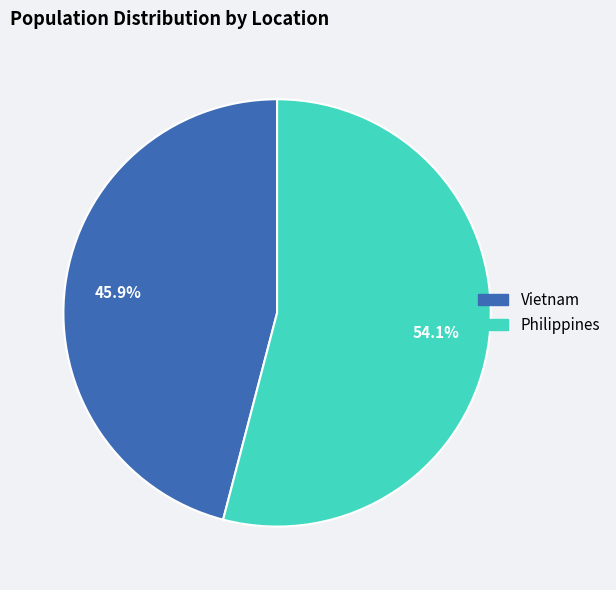

To the nearest percent, what is the average slice percentage?

50%